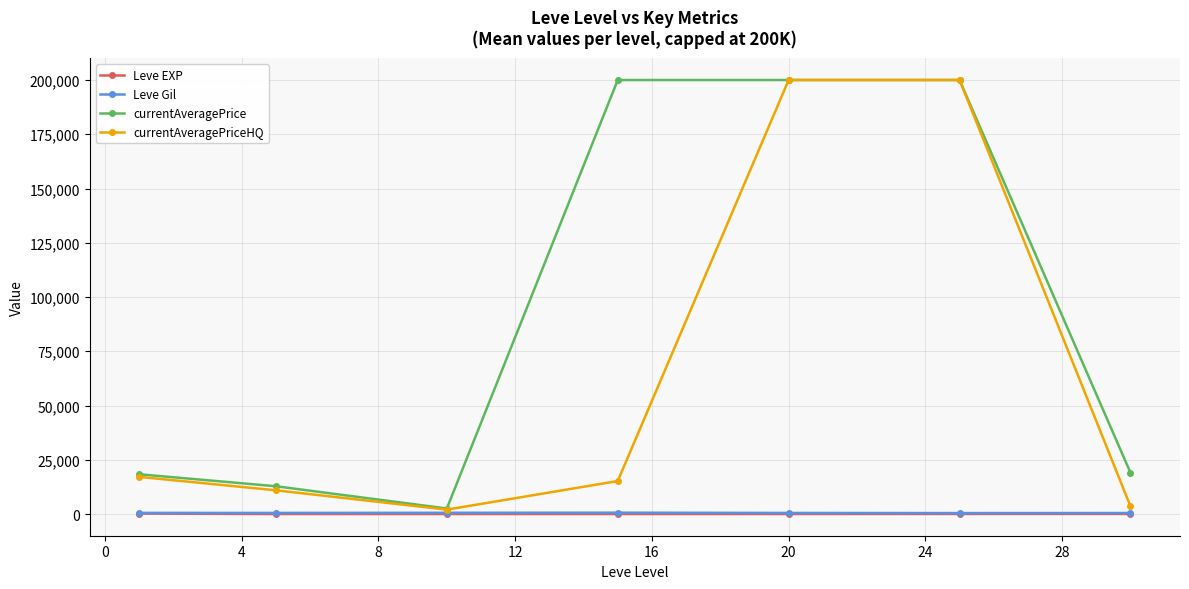

True or false: currentAveragePrice has more than 2 interior local peaks.

False